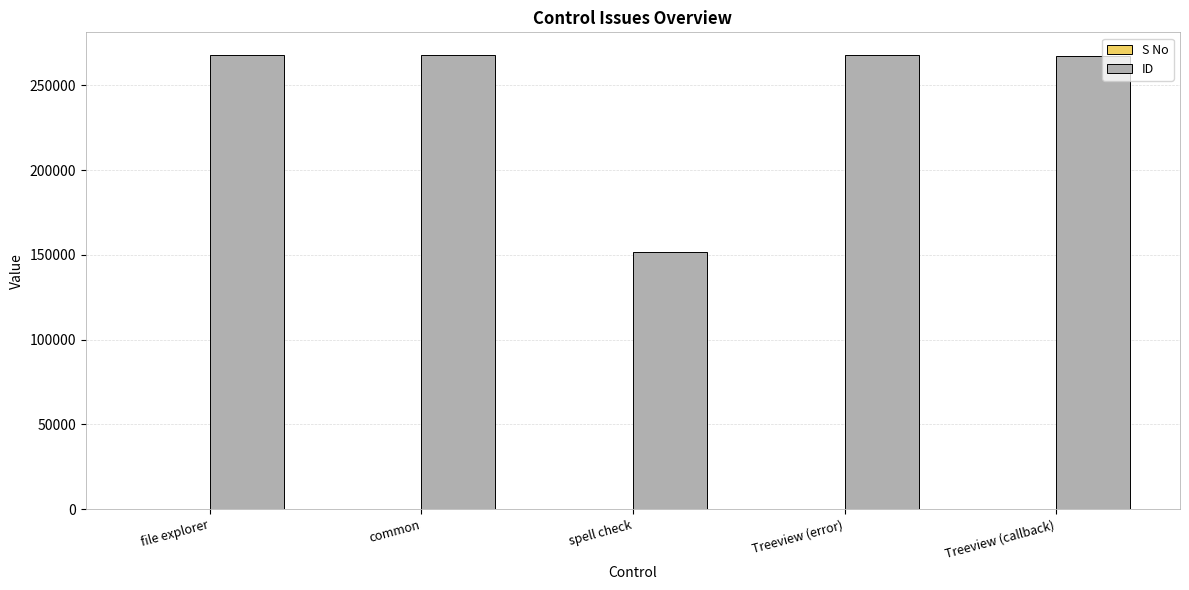

Which series changed the most between file explorer and spell check?

ID